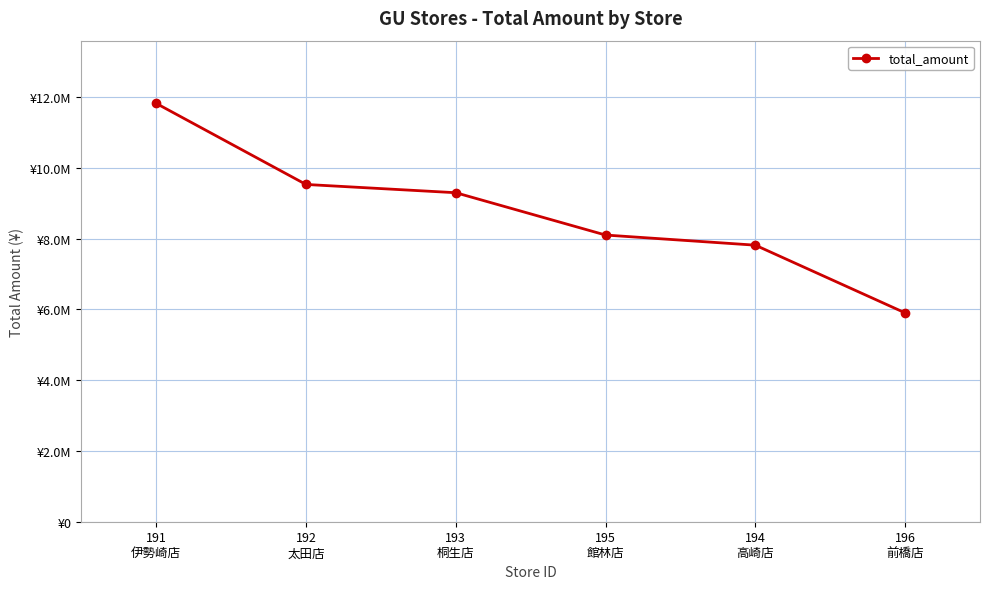

Rank the categories by value from highest to lowest.

191
伊勢崎店, 192
太田店, 193
桐生店, 195
館林店, 194
高崎店, 196
前橋店